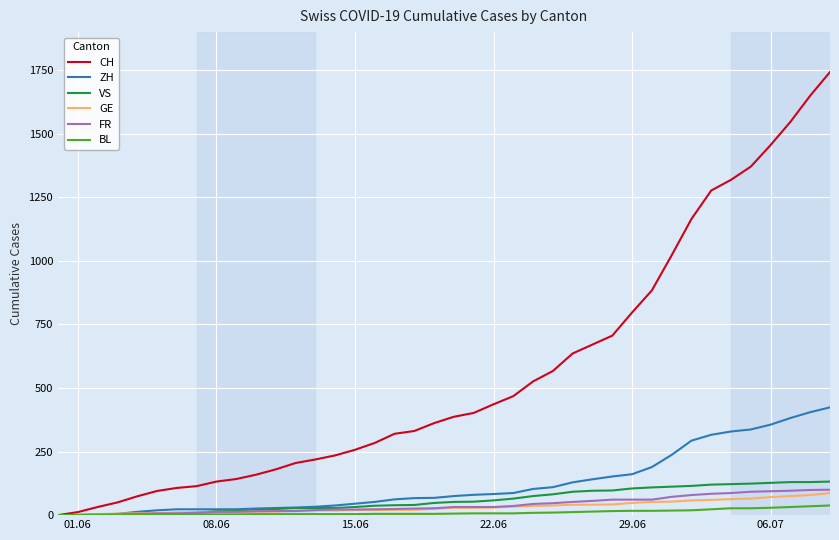

What is the maximum value for GE?

87